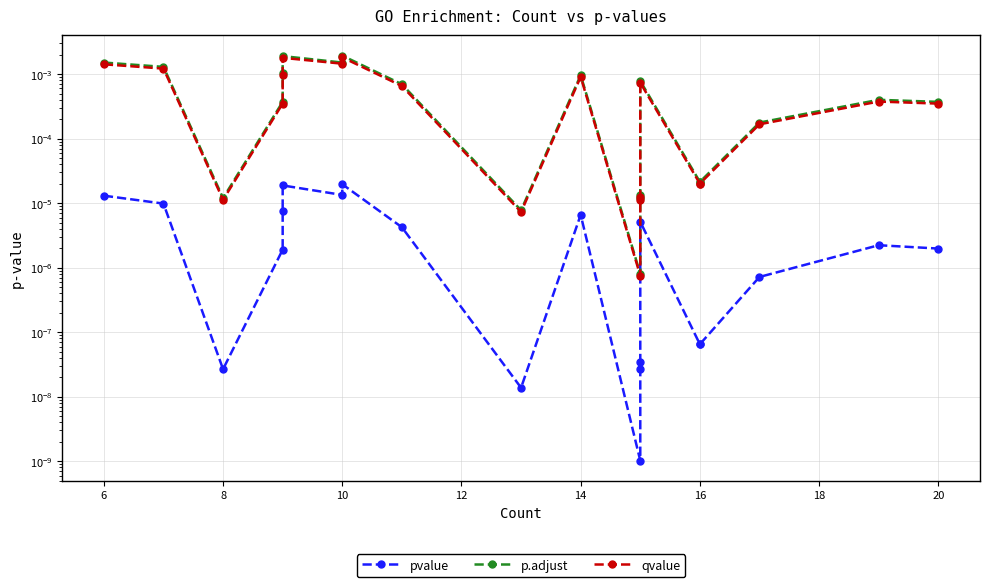

How many lines are shown in the chart?

3